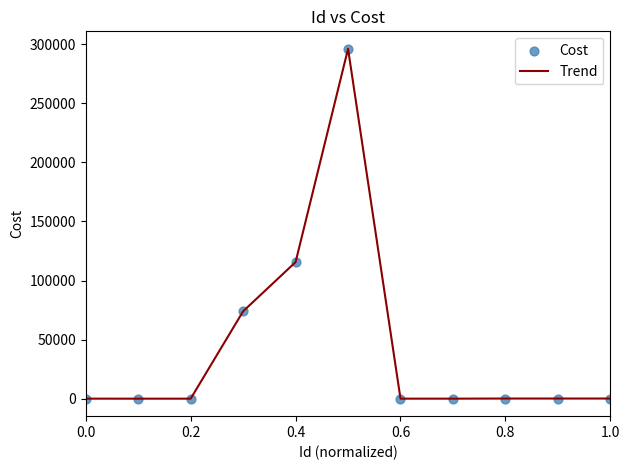

What is the difference between the maximum and minimum values?

295904.1